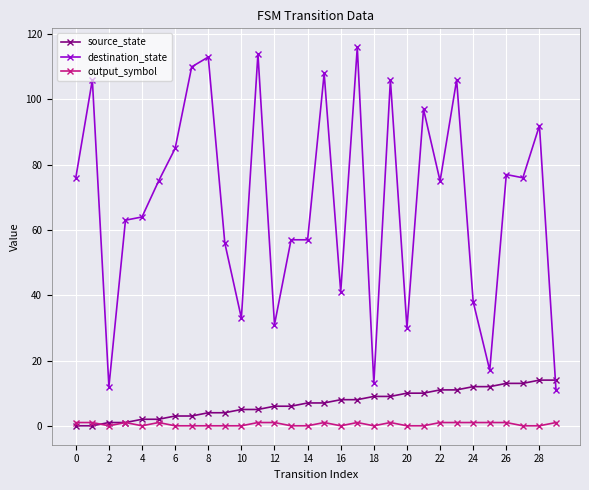

Count the number of categories in the chart.

30